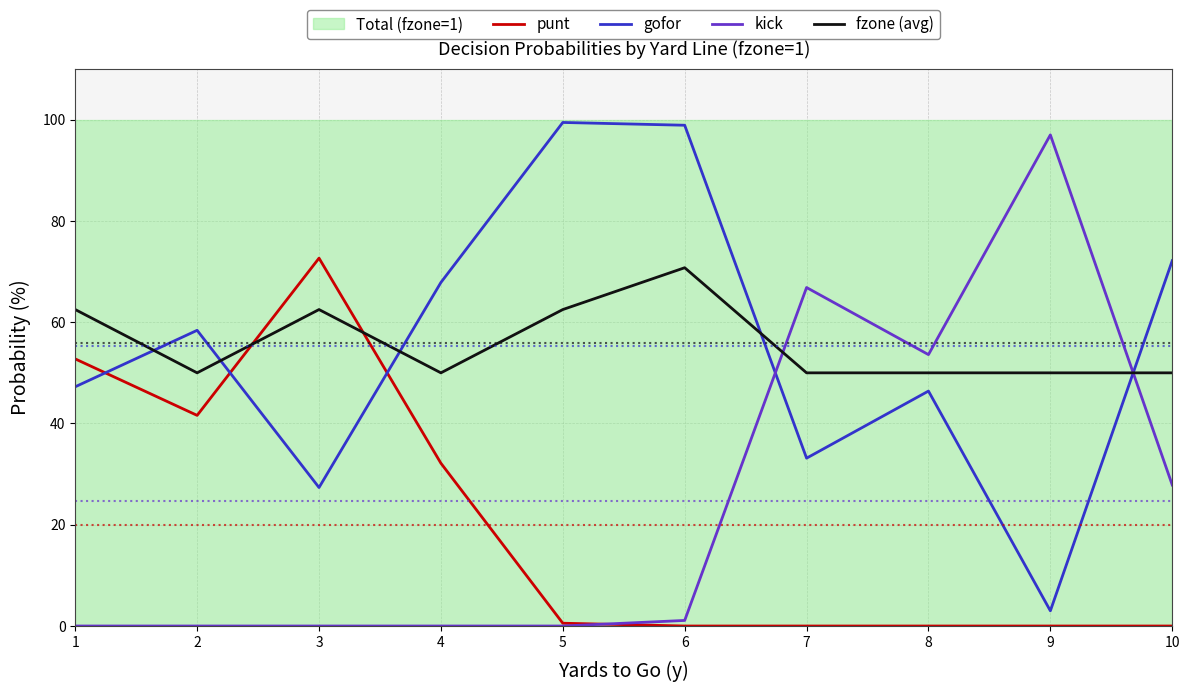

Is this an area chart (filled region under the line)?

No